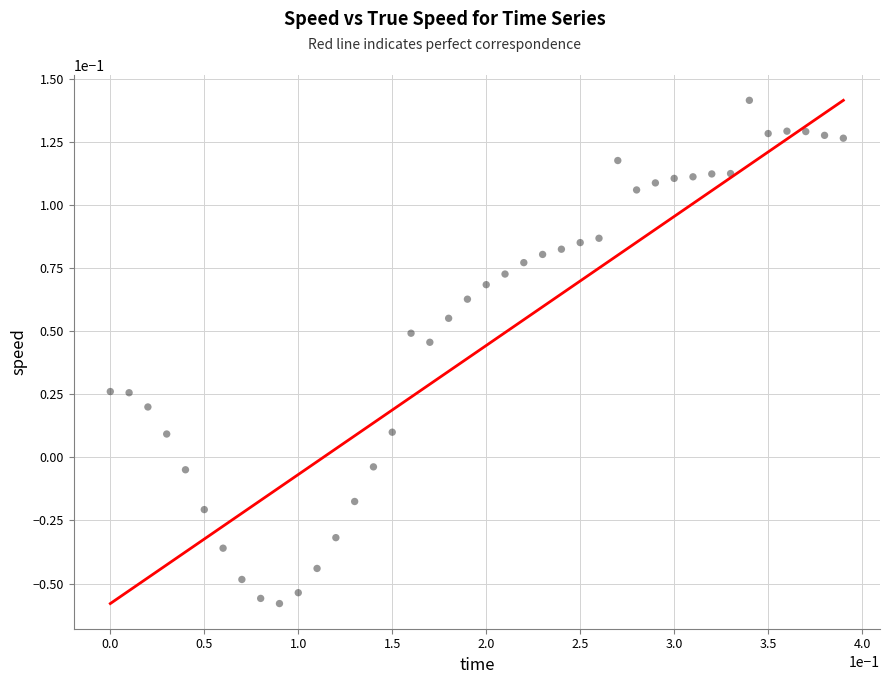

What is the range of X values (max minus min)?

0.4